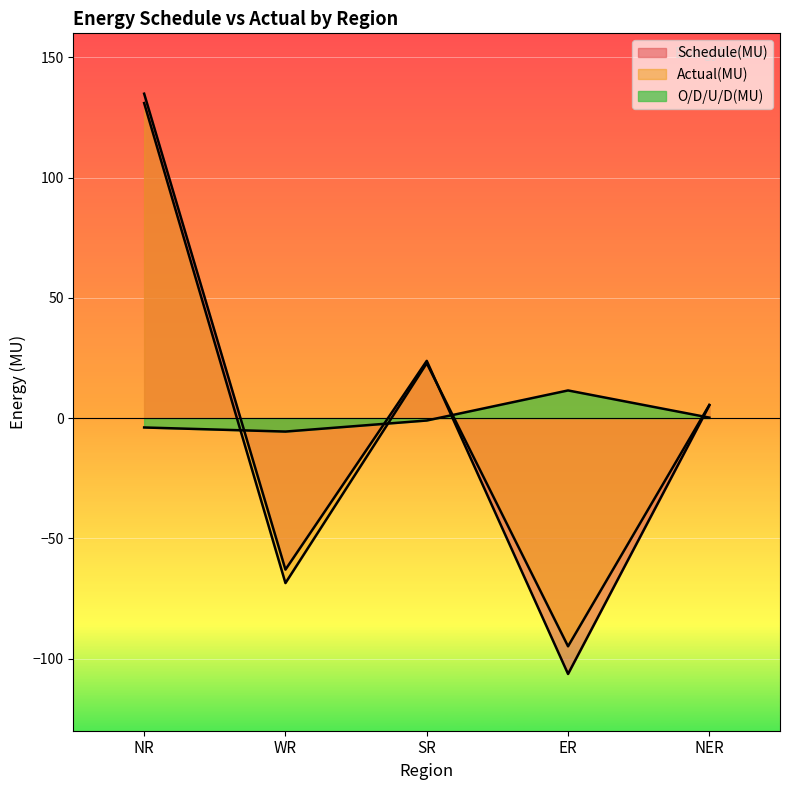

What is the label of the 1st point from the left?

NR